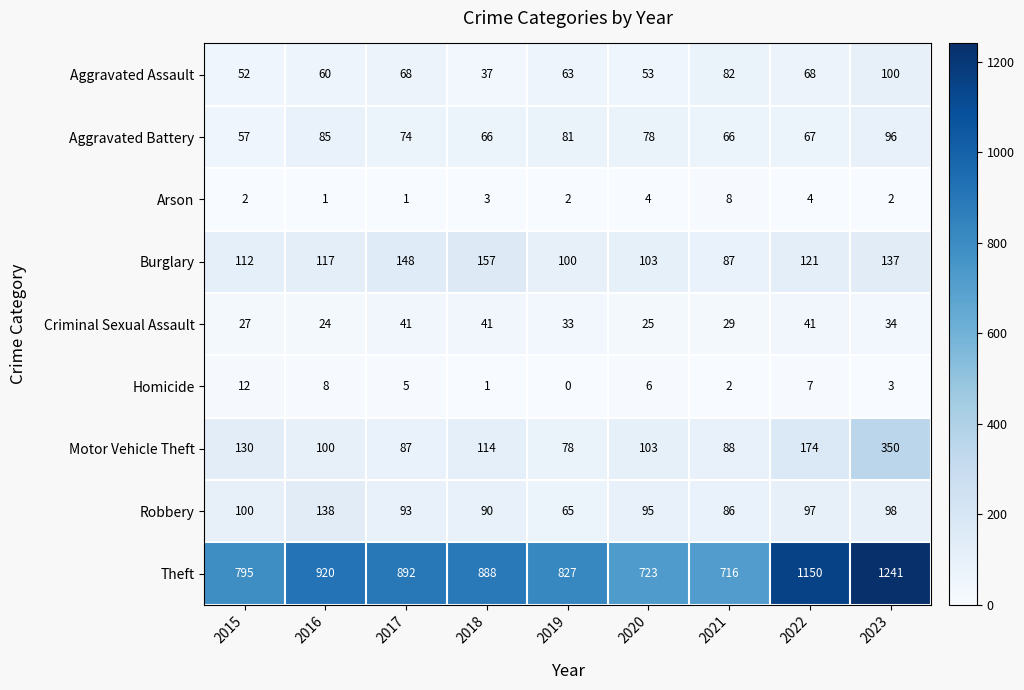

Count the Criminal Sexual Assault values in the range 27 to 41.

7